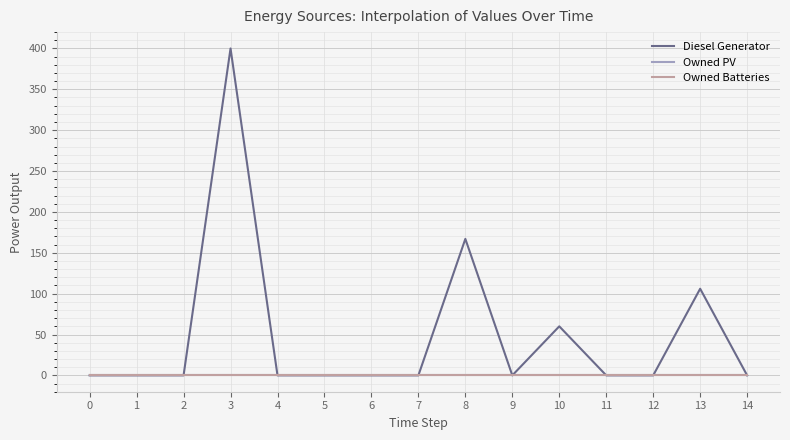

Is the value of Owned Batteries at 13 greater than the value of Owned PV at 12?

No